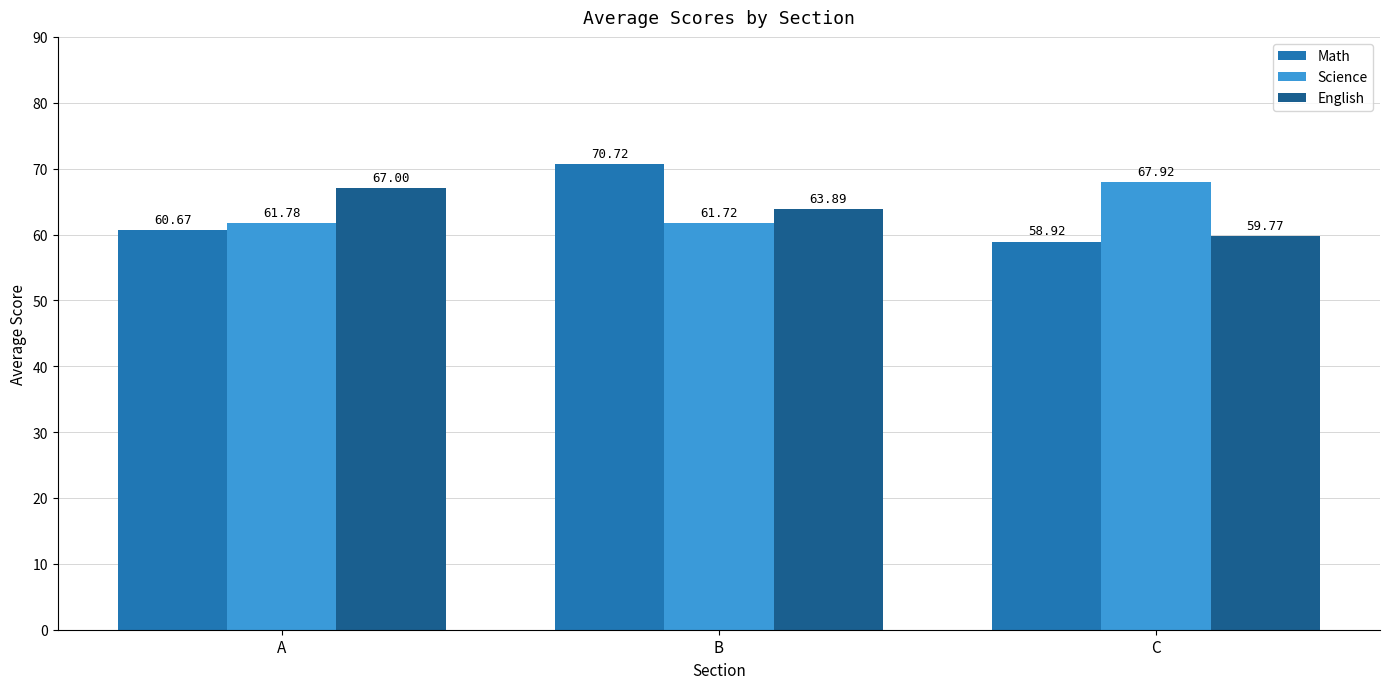

Where is English nearest to the value 63?

B